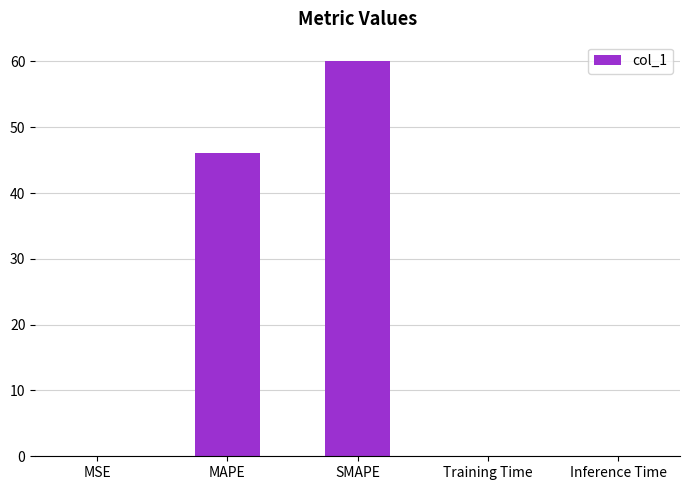

What is the sum of all values?

106.3